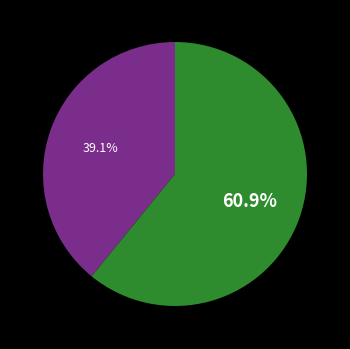

Does any single category account for the majority?

Yes